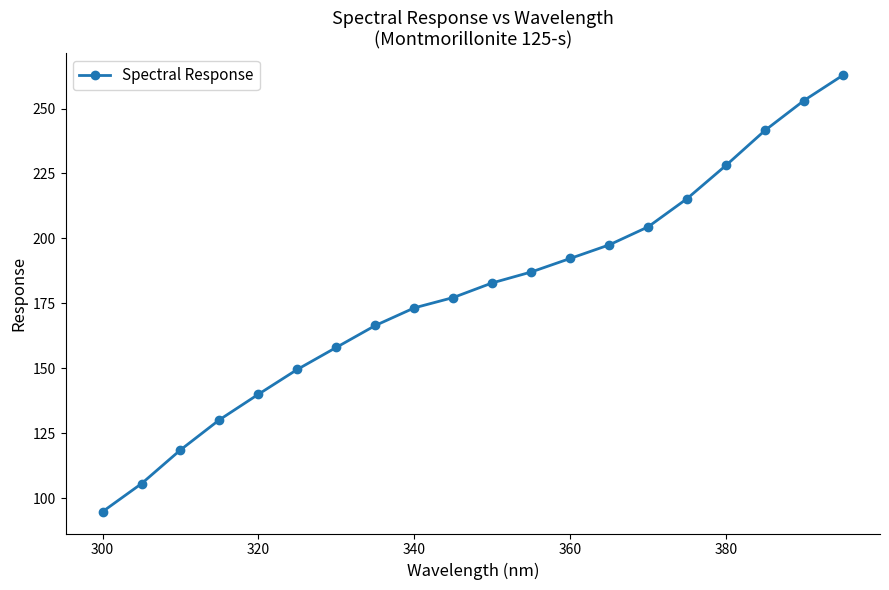

What is the difference between the second highest and minimum values?

158.3